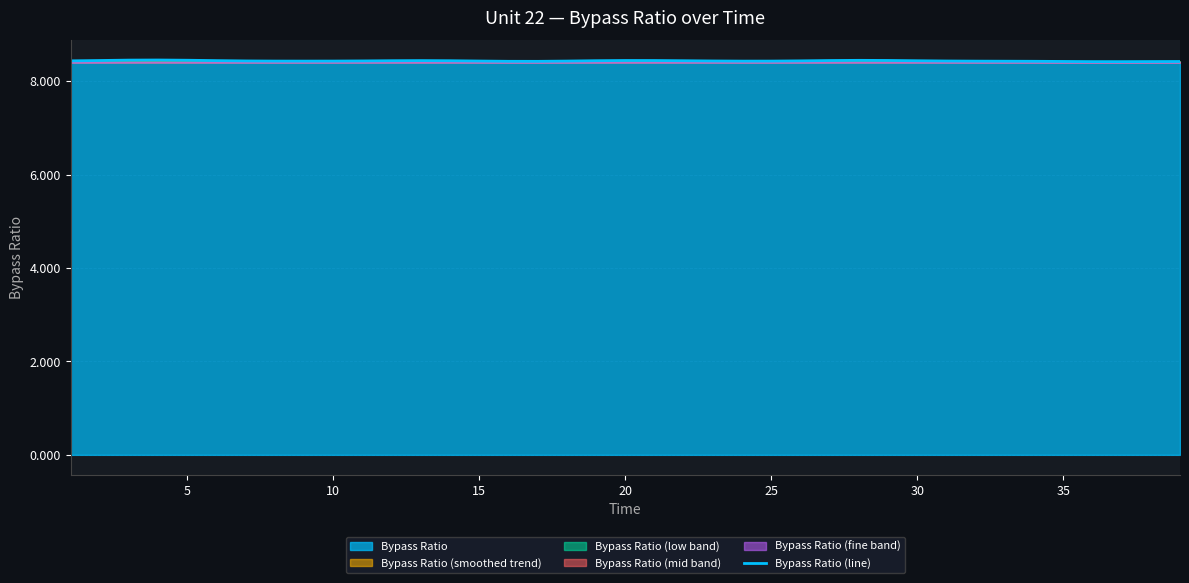

What is the lowest value of the Bypass Ratio (line) series?

8.4